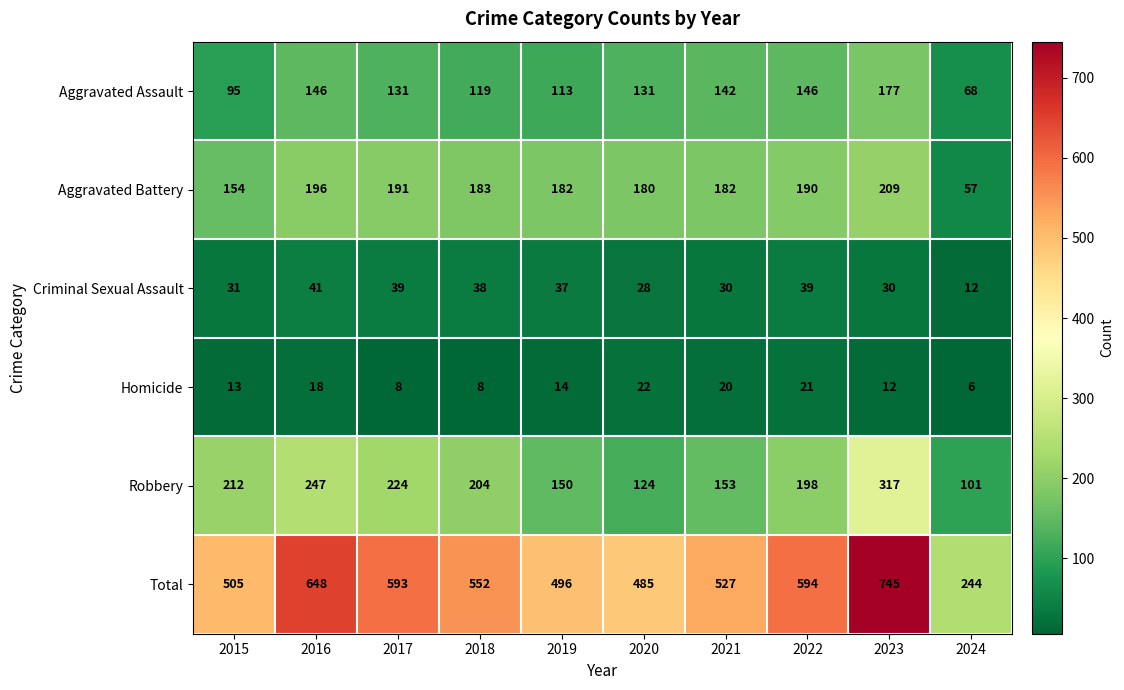

How many values in the Aggravated Battery series are below 183?

5